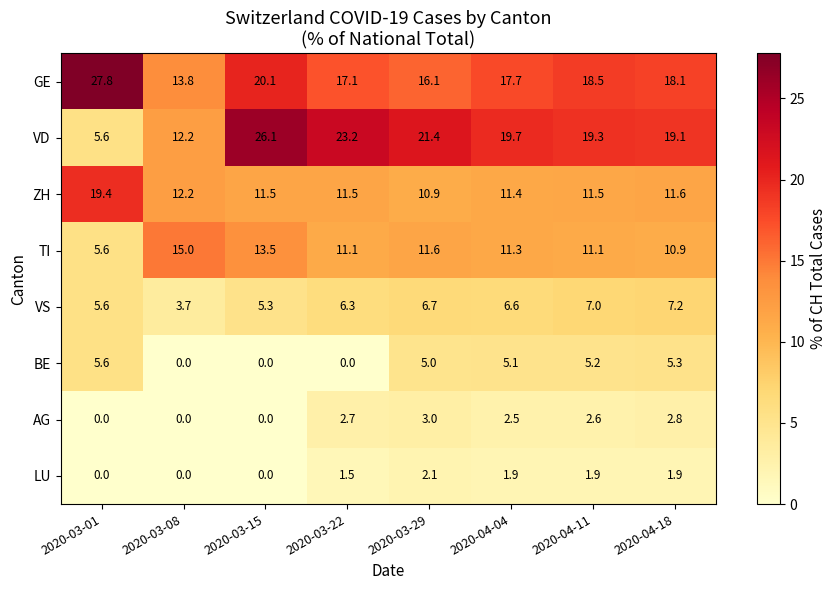

What is the difference between the maximum and second lowest values in the AG series?

3.0